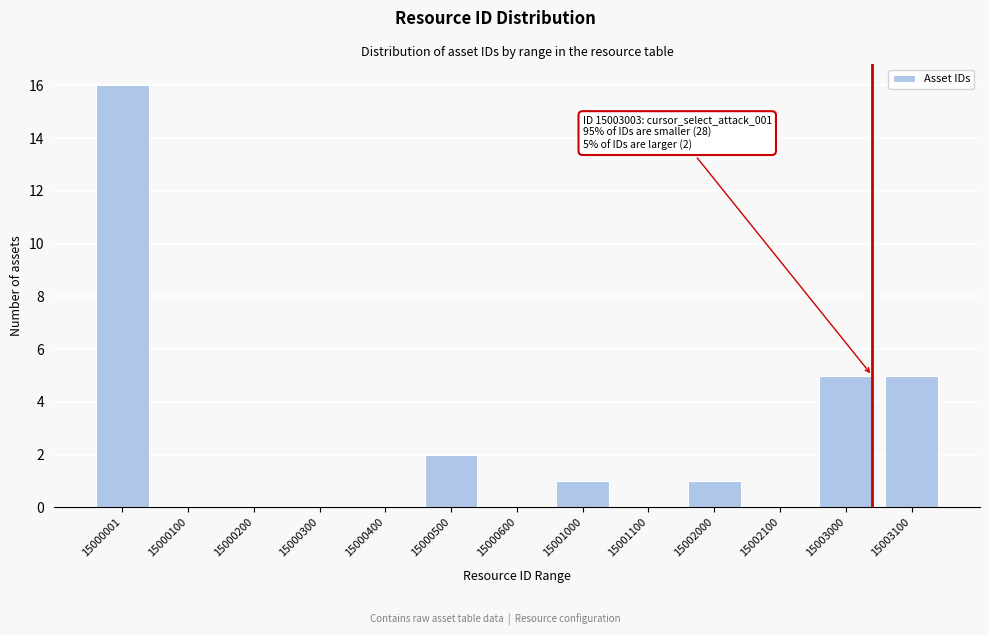

Reading left to right, what are all the values shown in this chart?

15000001=16	15000100=0	15000200=0	15000300=0	15000400=0	15000500=2	15000600=0	15001000=1	15001100=0	15002000=1	15002100=0	15003000=5	15003100=5